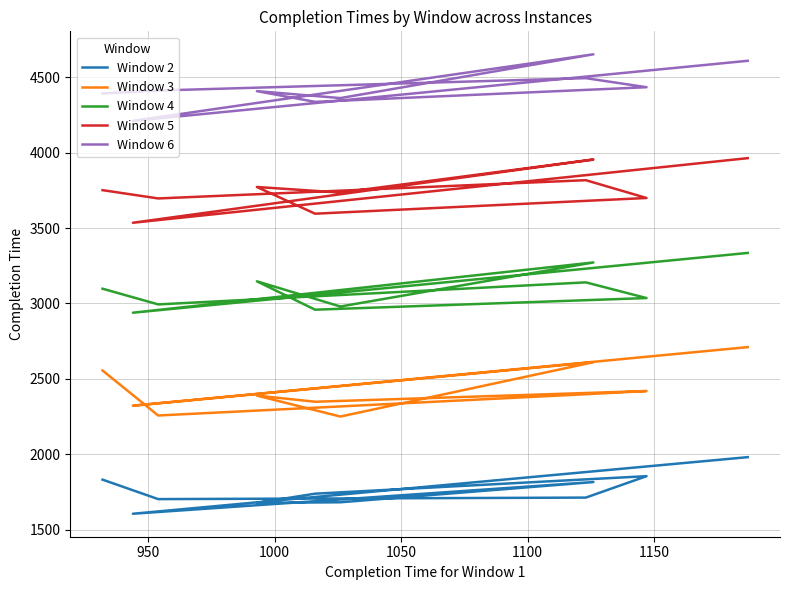

Reading left to right, transcribe all the data shown in this chart.

Window 2: 1982	1607	1817	1683	1679	1740	1856	1714	1704	1833
Window 3: 2711	2323	2611	2251	2390	2349	2420	2399	2258	2556
Window 4: 3335	2939	3272	2980	3147	2959	3036	3140	2994	3098
Window 5: 3963	3535	3954	3735	3772	3595	3699	3817	3696	3751
Window 6: 4608	4210	4651	4361	4407	4336	4433	4493	4411	4392